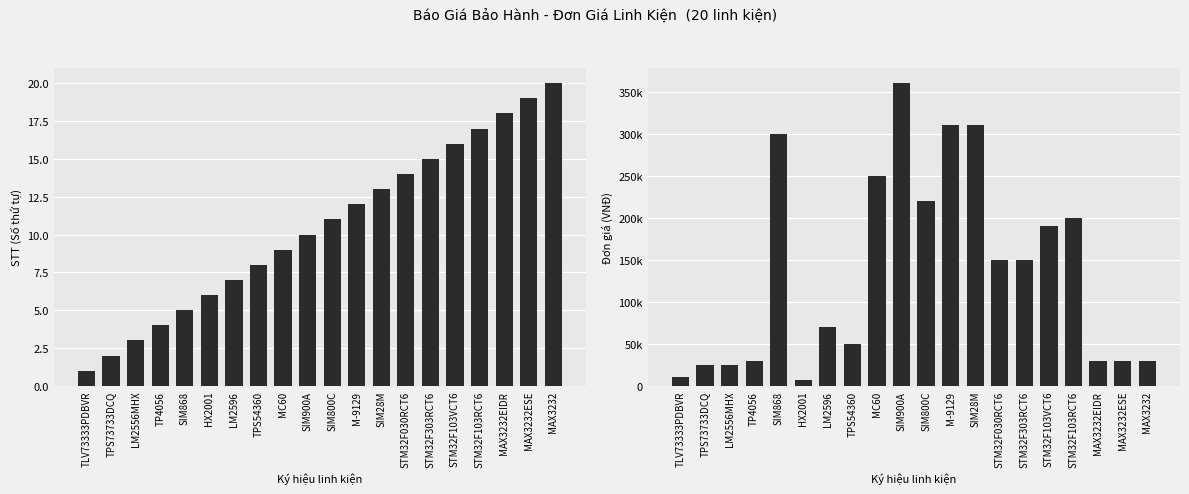

What is the total value across all series at TLV73333PDBVR?

10001